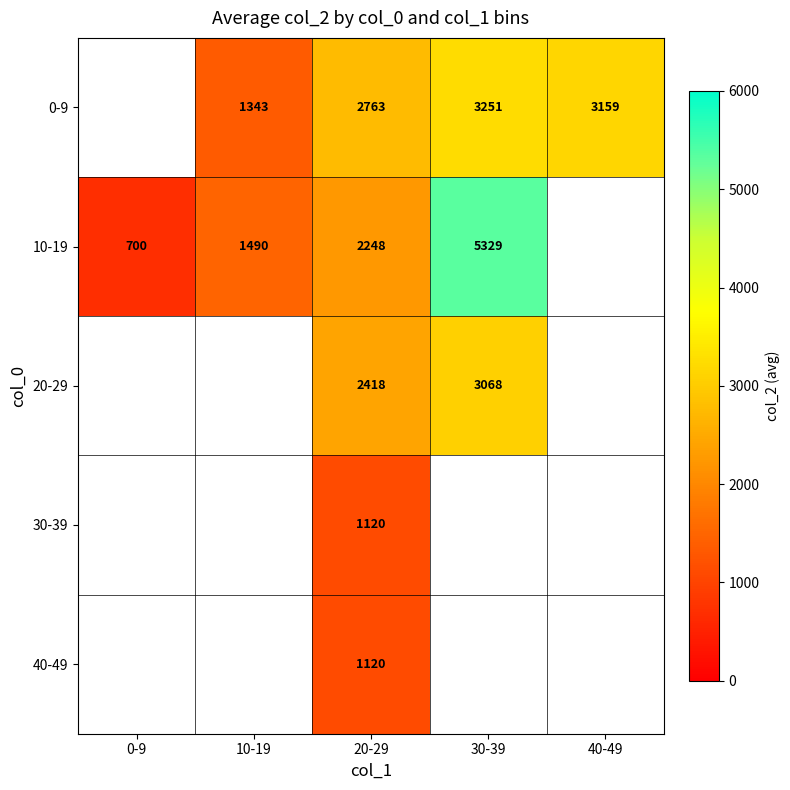

What is the difference between the highest and lowest values at 20-29?

1643